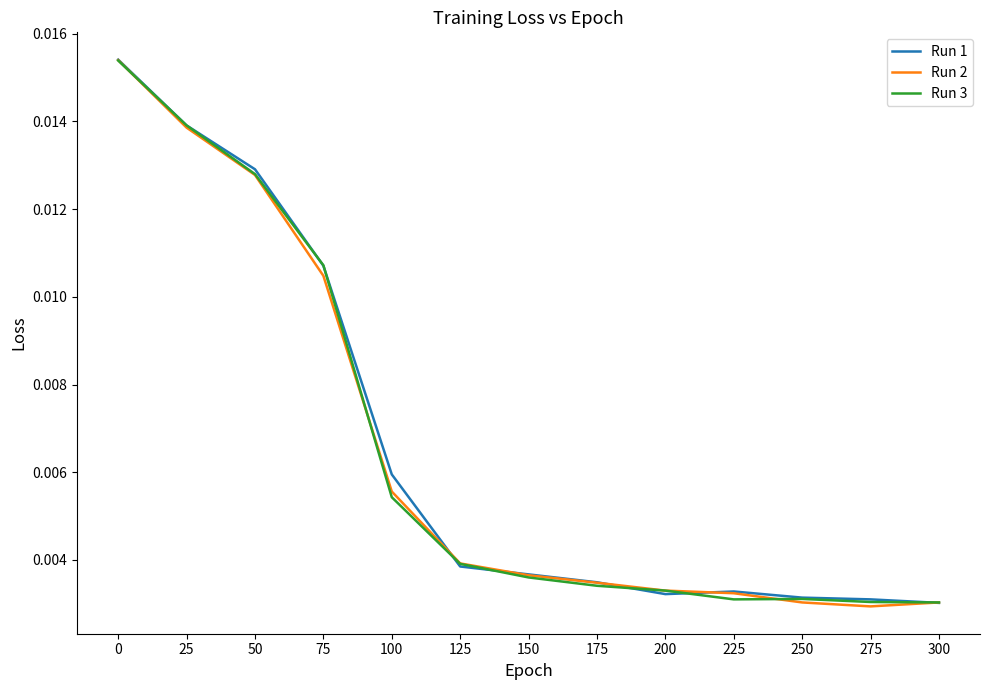

Is the value of Run 2 at 250 greater than the value of Run 1 at 25?

No